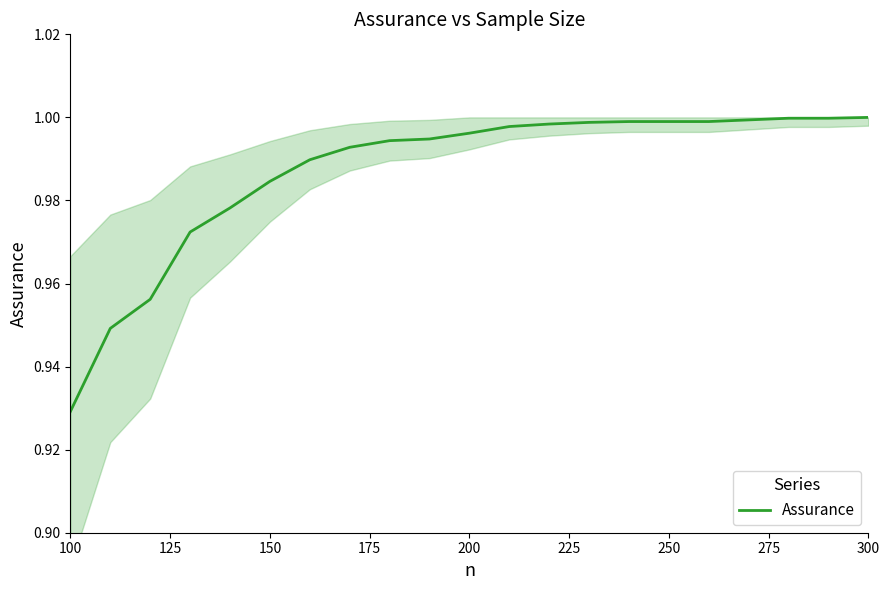

What is the label of the 1st point from the left?

100